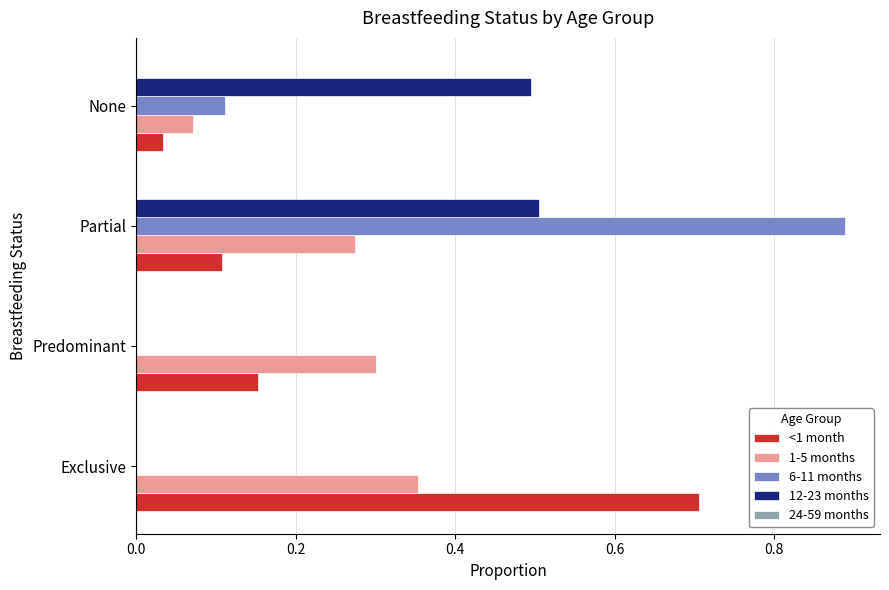

Count the number of categories in the chart.

4